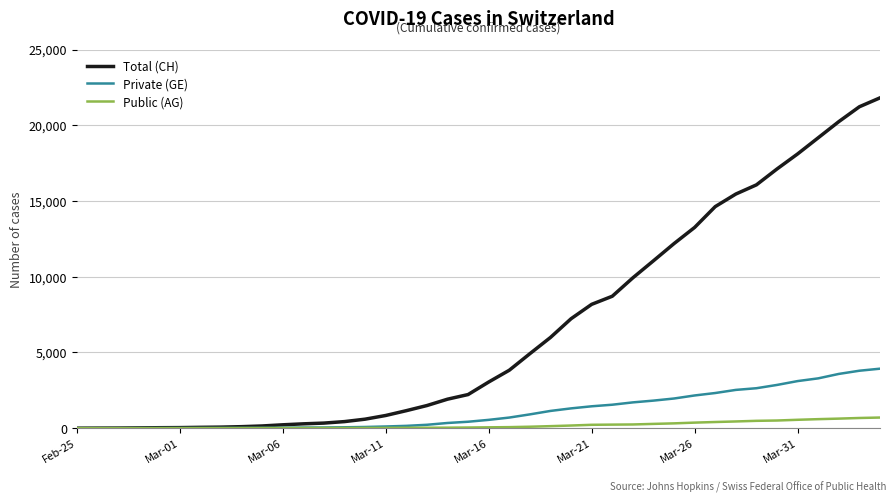

List the series in order of their peak value, highest first.

Total (CH), Private (GE), Public (AG)